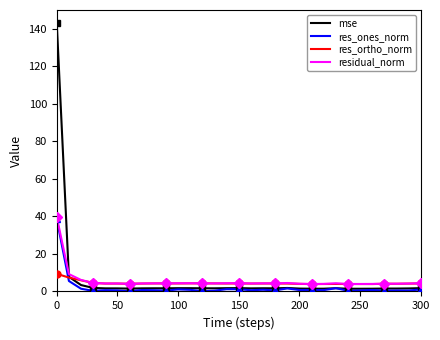

At how many categories does at least one series exceed 36?

1